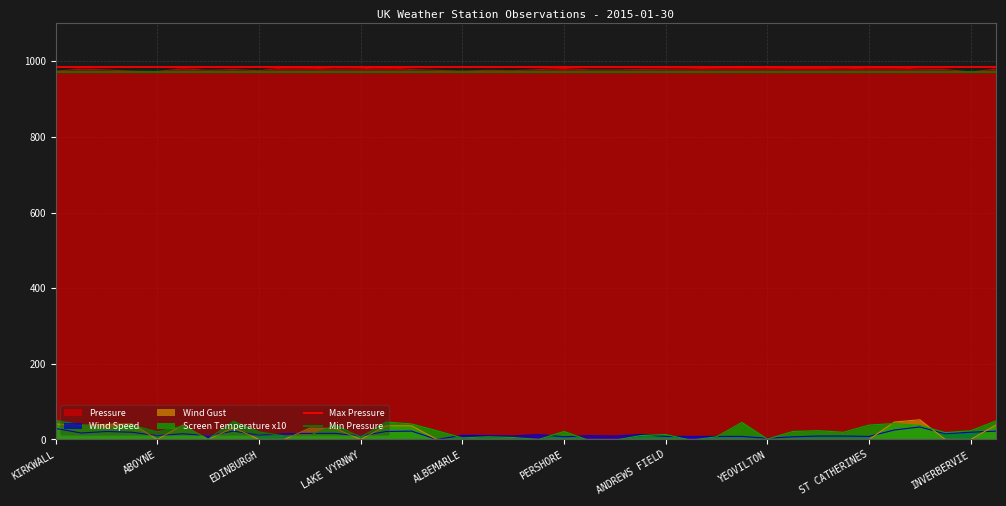

Which series has the largest total across all categories?

Max Pressure